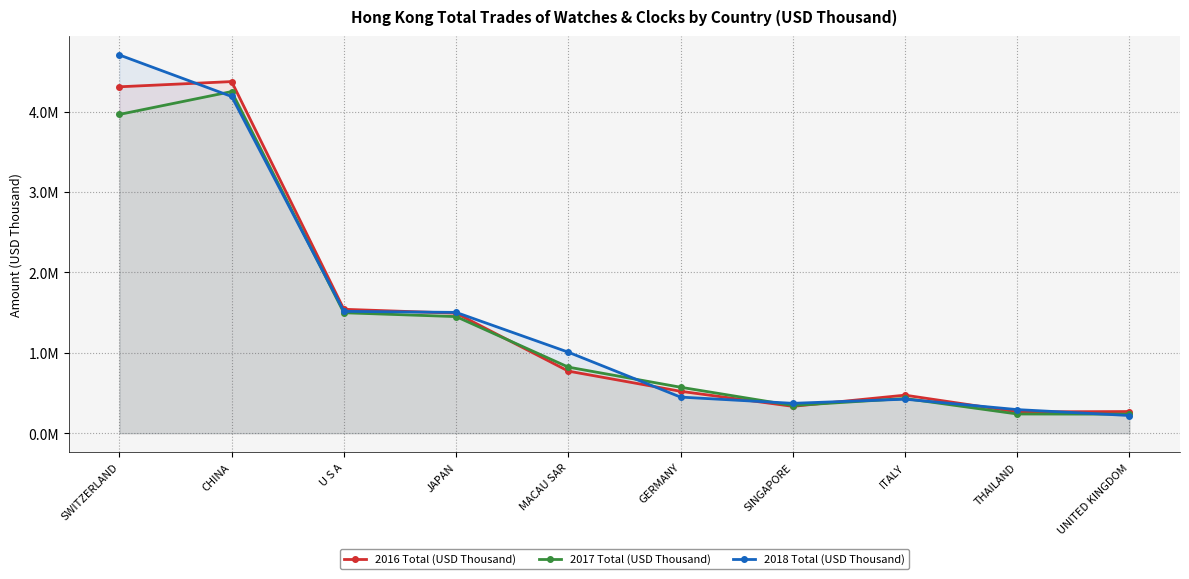

Reading left to right, list all the values displayed in this chart.

2016 Total (USD Thousand): SWITZERLAND=4310359.1	CHINA=4375273.6	U S A=1541712.8	JAPAN=1493465.4	MACAU SAR=772449.5	GERMANY=521428.6	SINGAPORE=334094.3	ITALY=473376.7	THAILAND=265230.5	UNITED KINGDOM=269480.1
2017 Total (USD Thousand): SWITZERLAND=3966647.9	CHINA=4250791.9	U S A=1498849.3	JAPAN=1450876.9	MACAU SAR=822115.0	GERMANY=571788.3	SINGAPORE=344173.9	ITALY=431720.7	THAILAND=239003.8	UNITED KINGDOM=237031.8
2018 Total (USD Thousand): SWITZERLAND=4706310.1	CHINA=4189719.9	U S A=1516081.0	JAPAN=1503076.8	MACAU SAR=1007872.8	GERMANY=449241.5	SINGAPORE=371646.6	ITALY=423119.6	THAILAND=293465.2	UNITED KINGDOM=219936.3